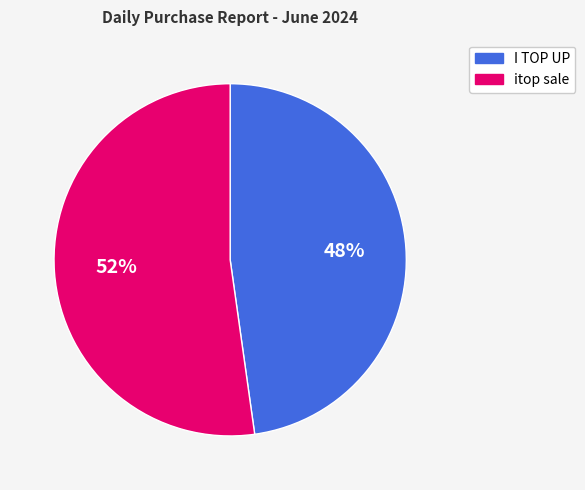

To the nearest percent, what is the difference between the largest and smallest slice percentages?

4%